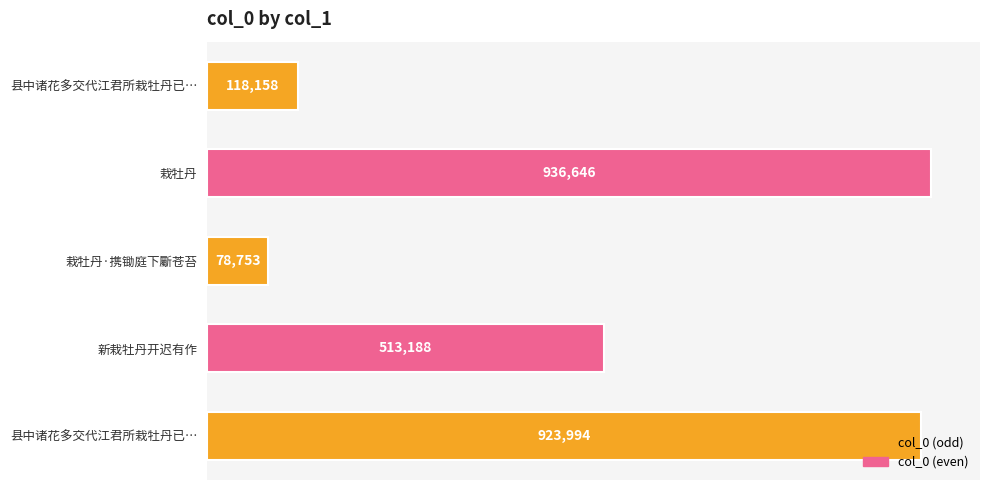

What is the greatest value displayed?

936646